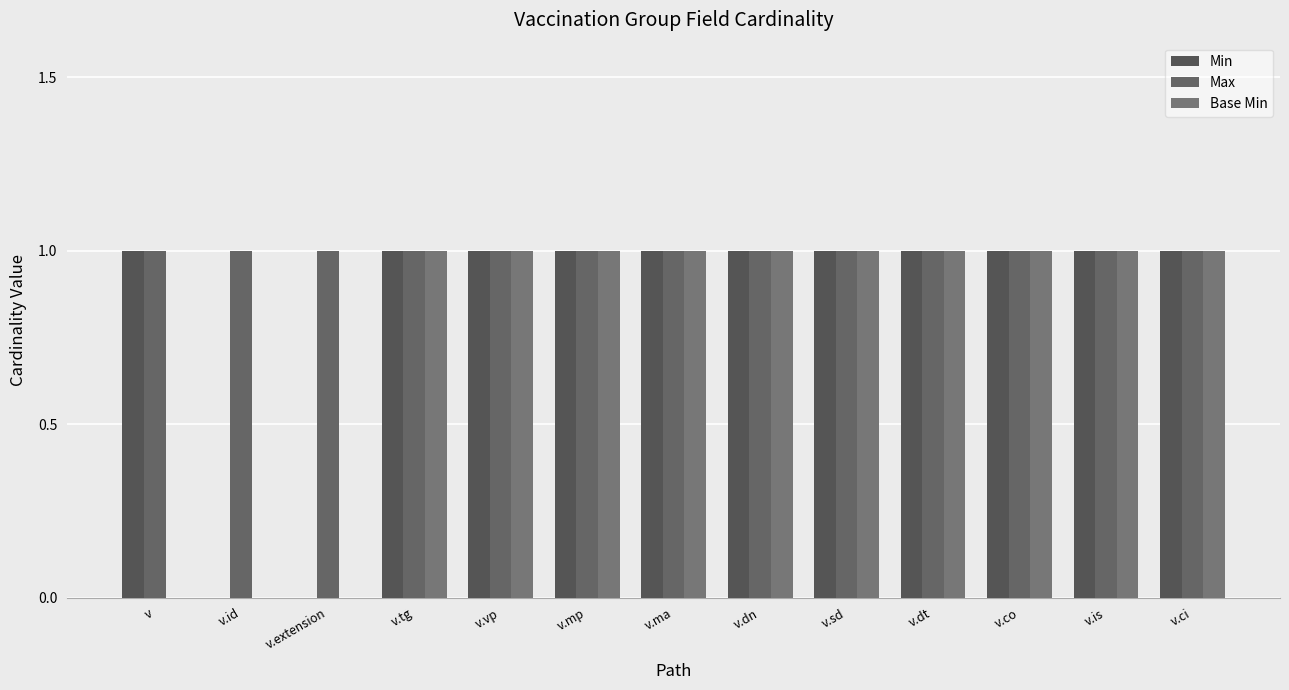

Does the chart contain stacked bars?

No